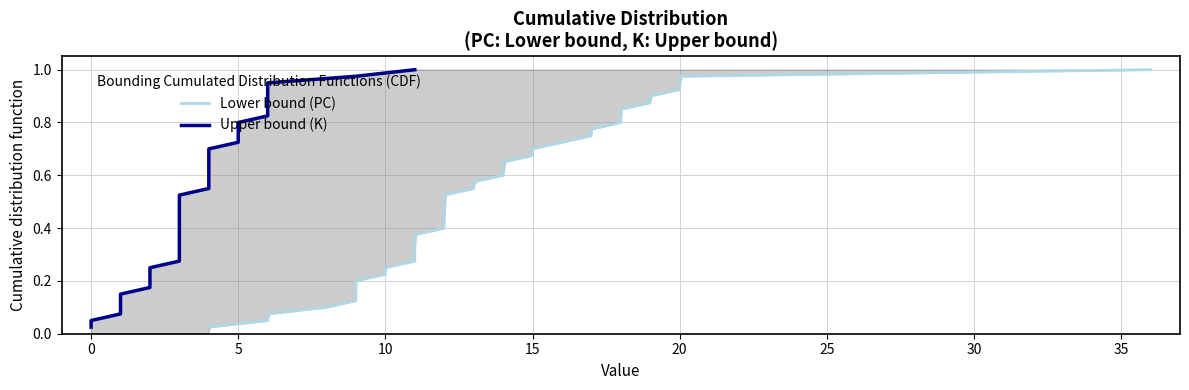

What is the value of the Upper bound (K) point at the 27th from the left?

0.7